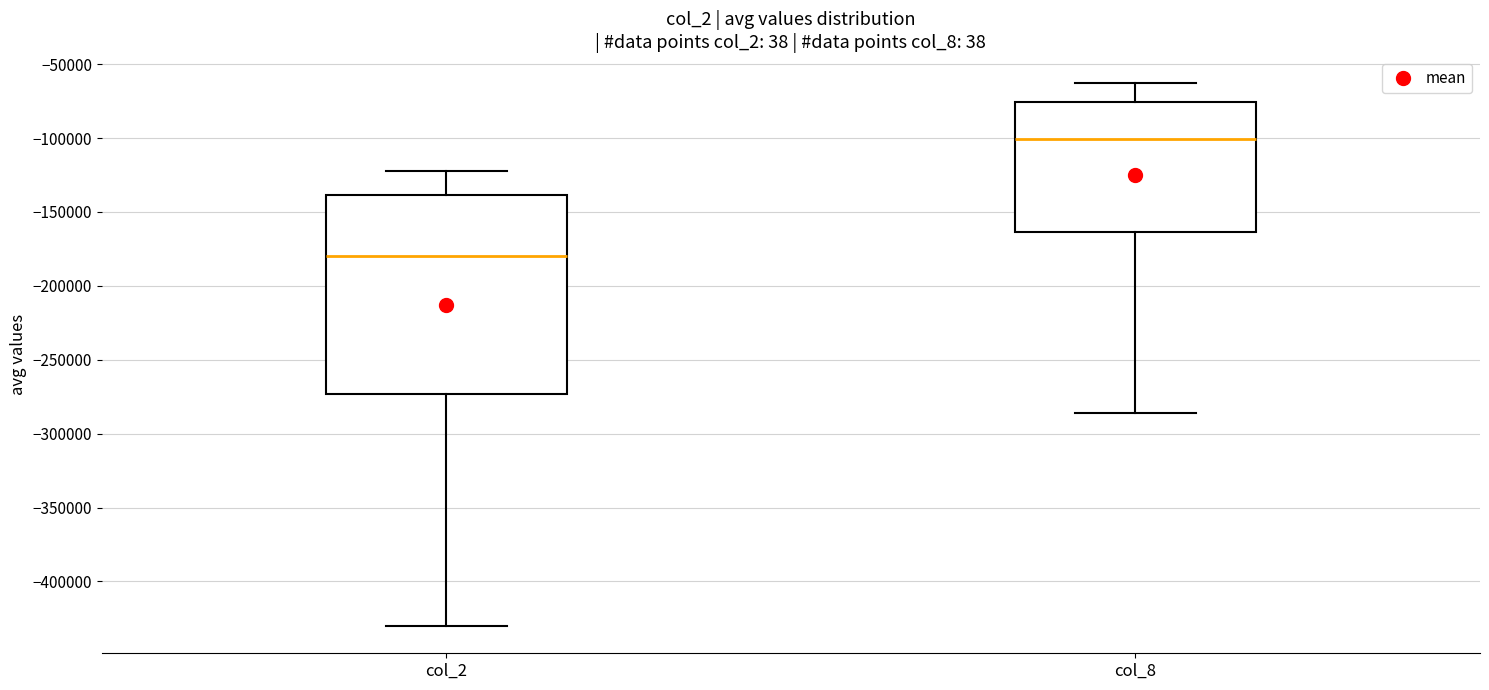

Reading left to right, read every box against the y-axis: the position of its median line, the range the box covers, and the ends of its whiskers. The values are not printed on the chart, so give them approximately, as read against the axis.

col_2: median -180000, box -275000 to -140000, whiskers -430000 to -120000
col_8: median -100000, box -165000 to -75000, whiskers -285000 to -65000